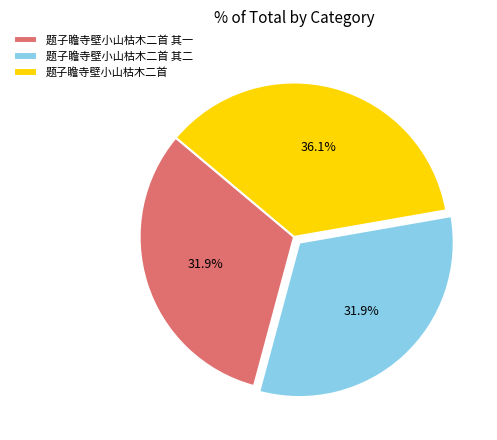

Does 题子瞻寺壁小山枯木二首 其一 represent more than half of the total?

No